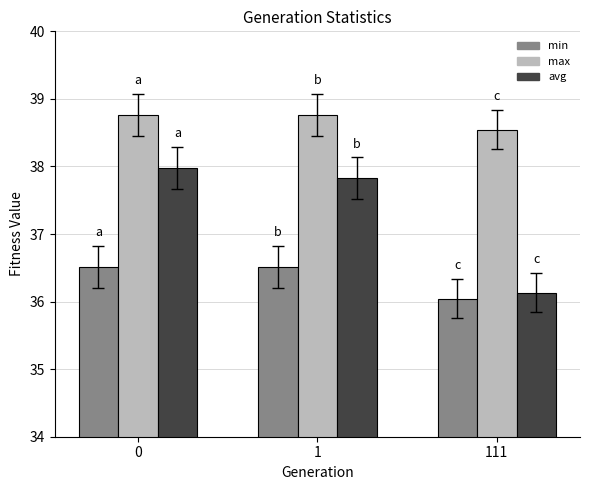

Rank the categories by avg value from lowest to highest.

111, 1, 0